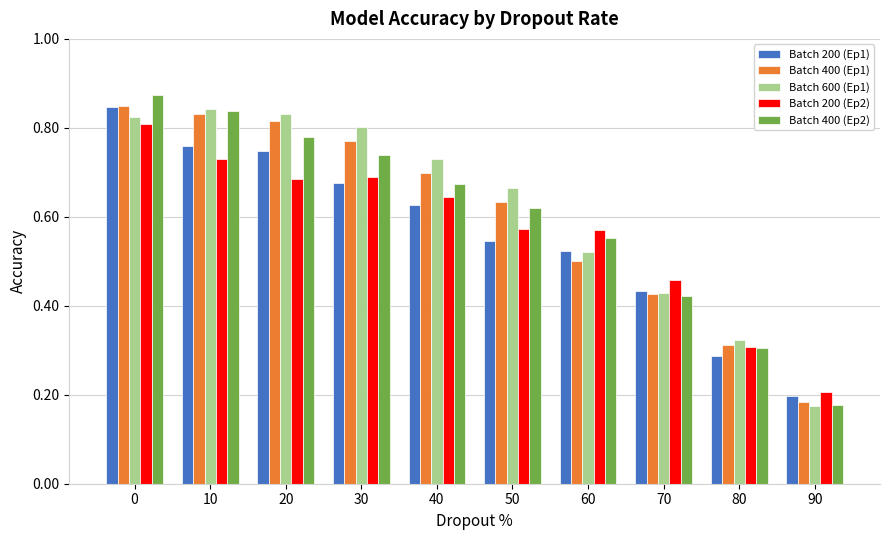

At which label is Batch 400 (Ep2) closest to 0?

90